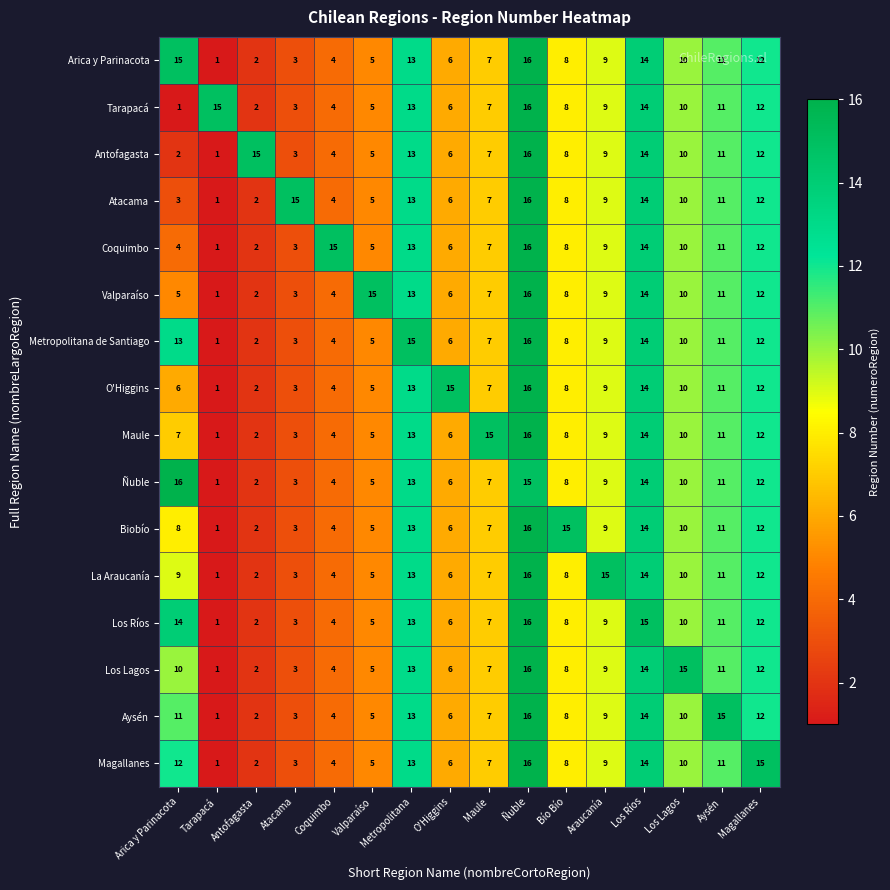

At which category is the sum across all series the highest?

Ñuble